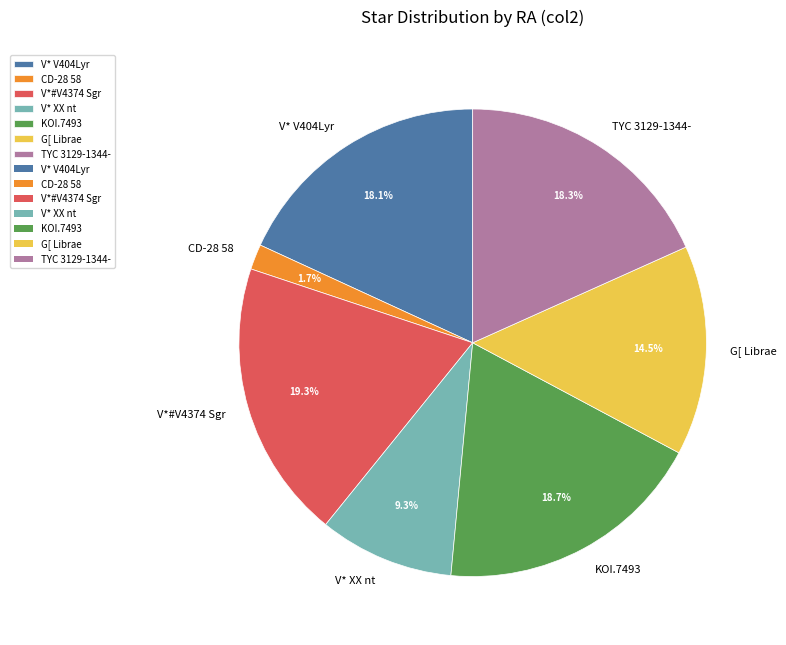

Which slice is the largest?

V*#V4374 Sgr